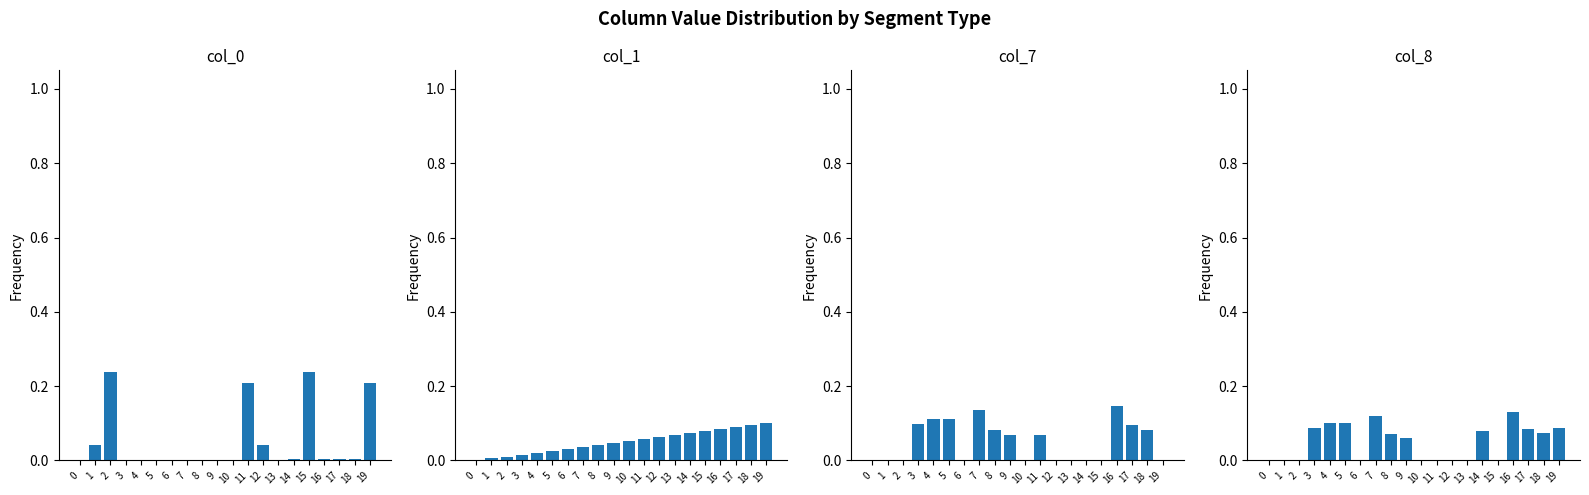

What is the sum of the col_1 values at 5 and 7?

0.1